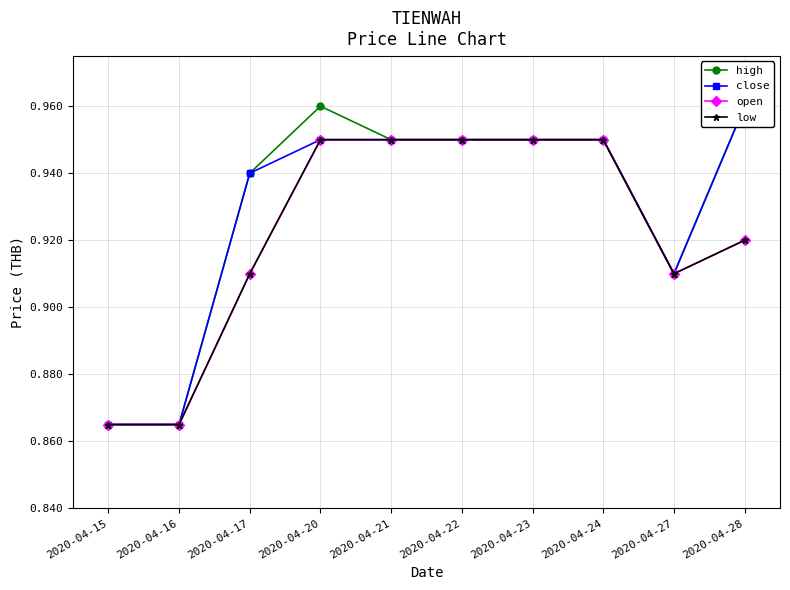

How many lines are shown in the chart?

4